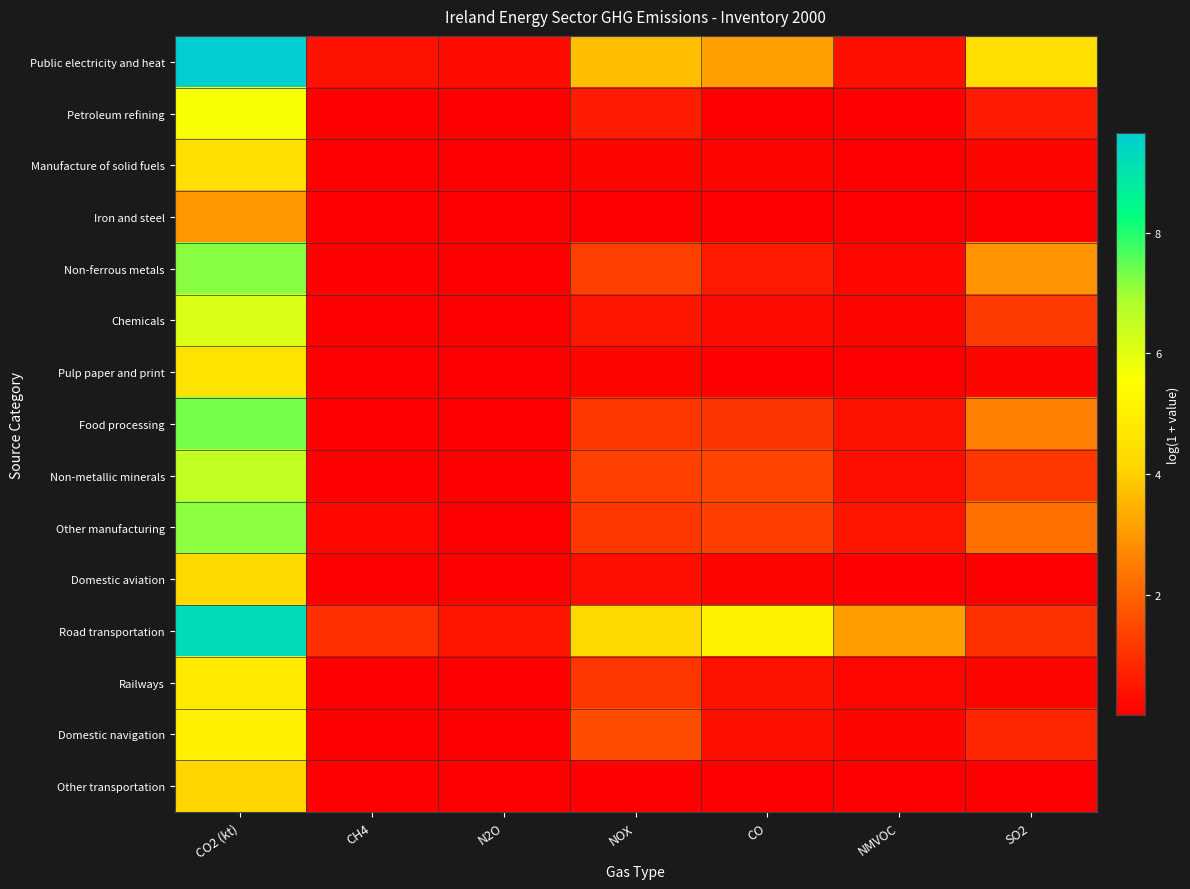

What is the spread (max minus min) of values at CO2 (kt)?

6.7